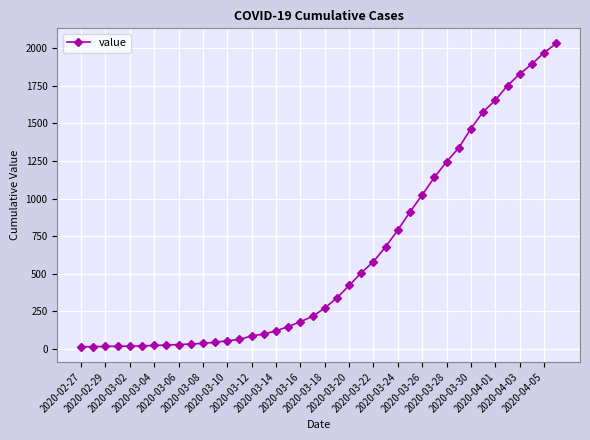

How many series are shown in this chart?

1